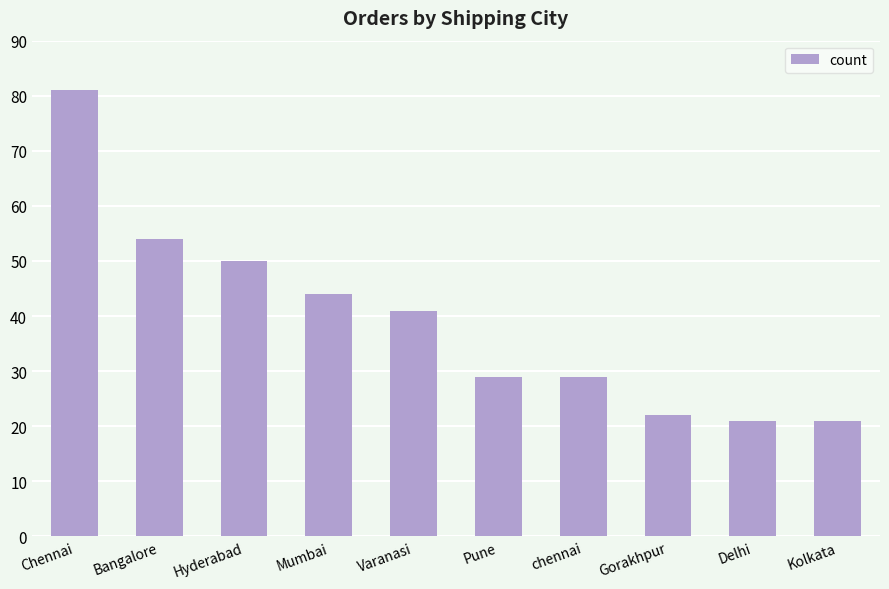

What is the value of the 6th bar from the left?

29